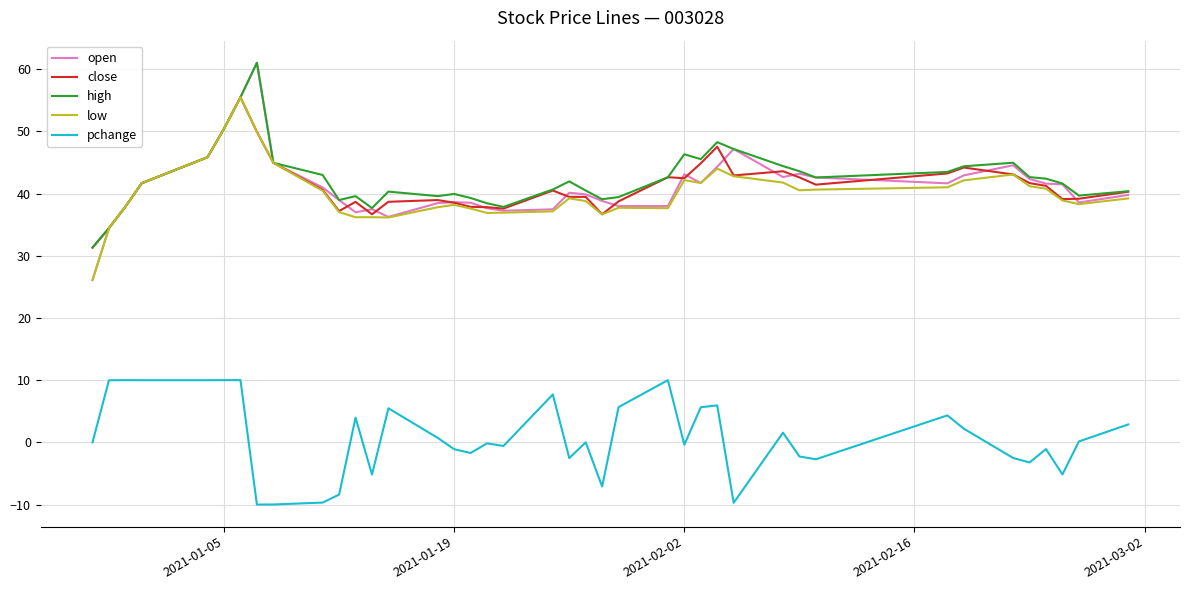

True or false: pchange and low cross at least once.

False